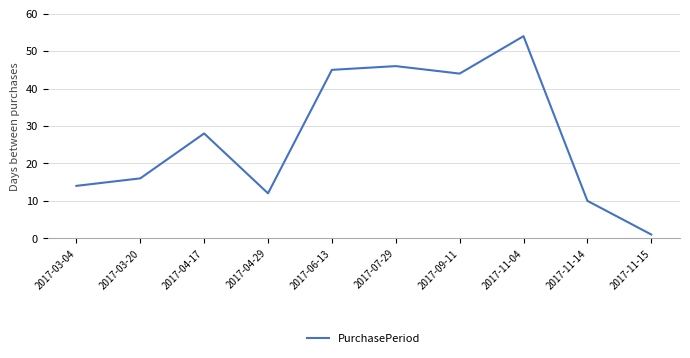

Which category has the highest value across all series?

2017-11-04